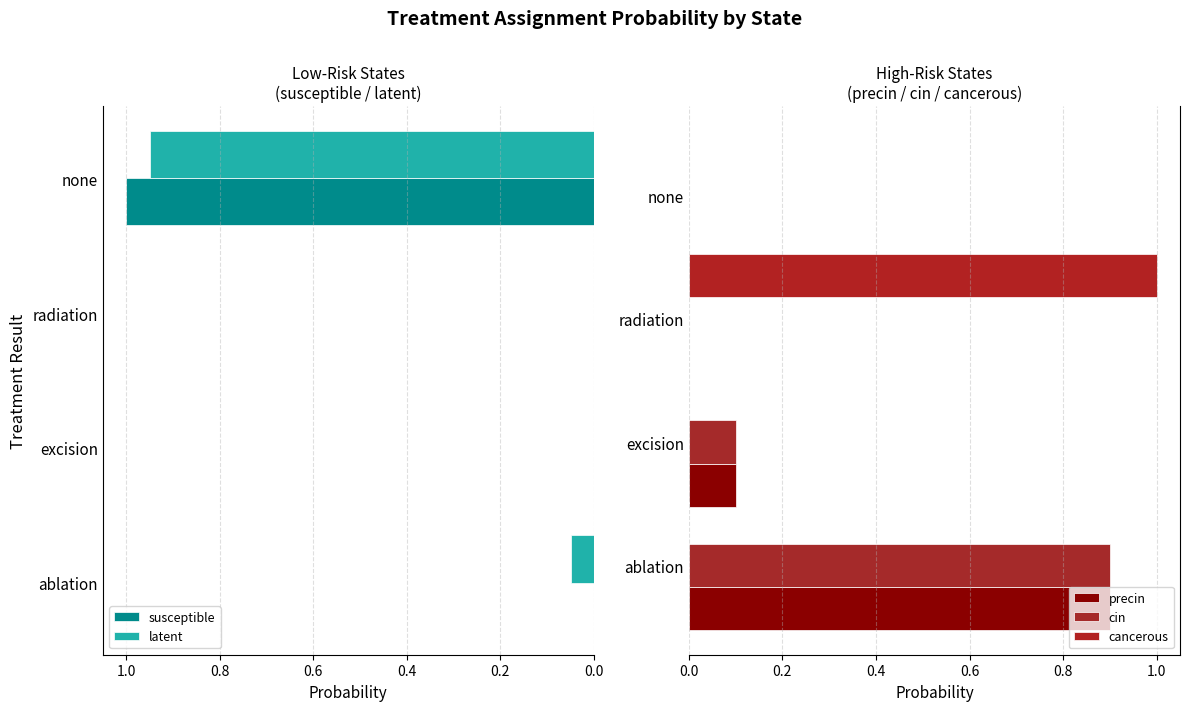

How many values in the latent series exceed 0?

2